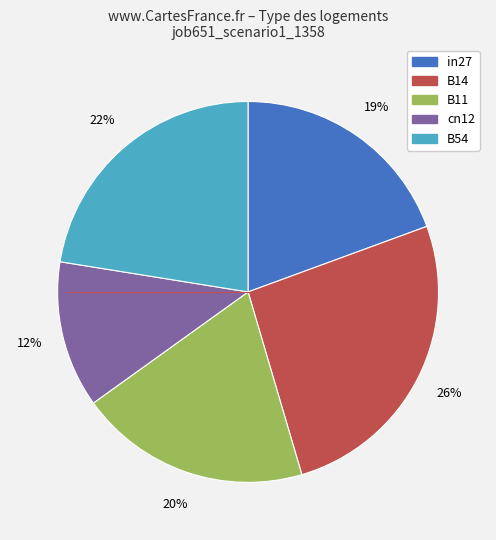

The in27 slice represents 19% of the pie. True or false?

True